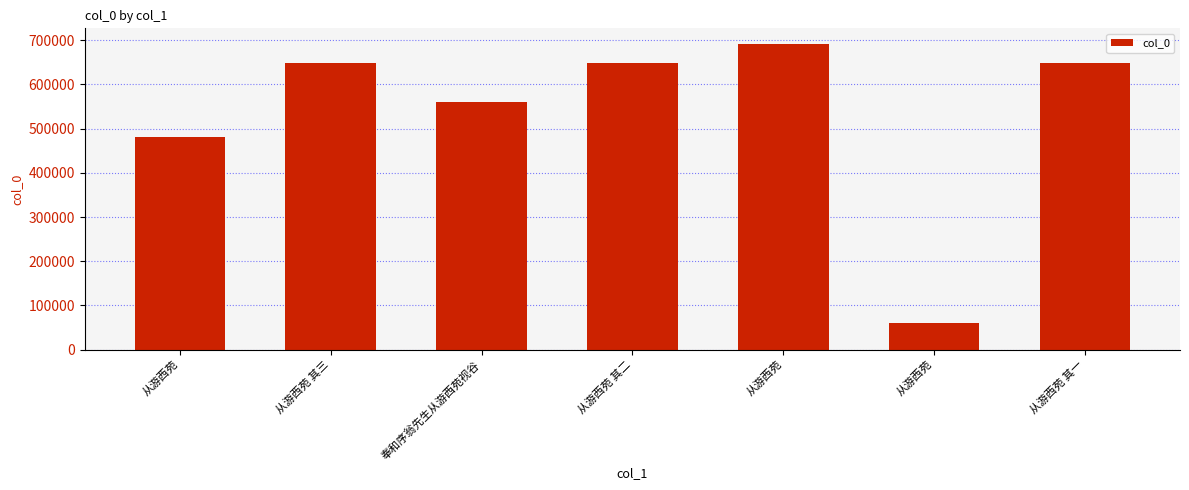

Reading left to right, list all the values displayed in this chart.

482146	649125	561326	649124	692249	59768	649123